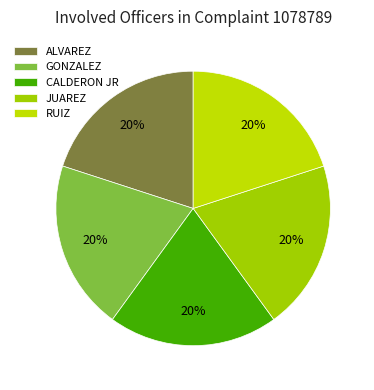

To the nearest percent, what is the average slice percentage?

20%